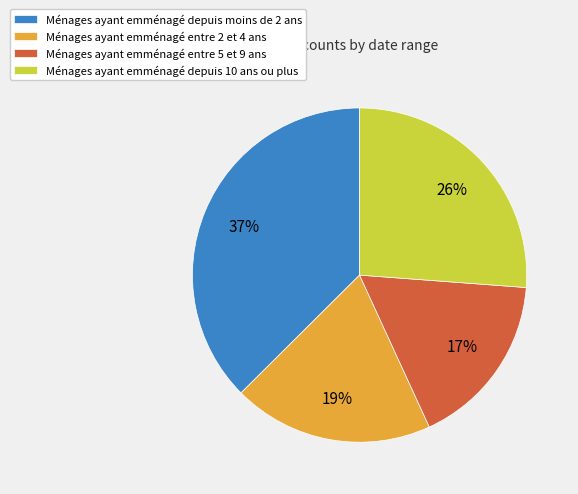

Which category has the biggest portion of the pie?

Ménages ayant emménagé depuis moins de 2 ans